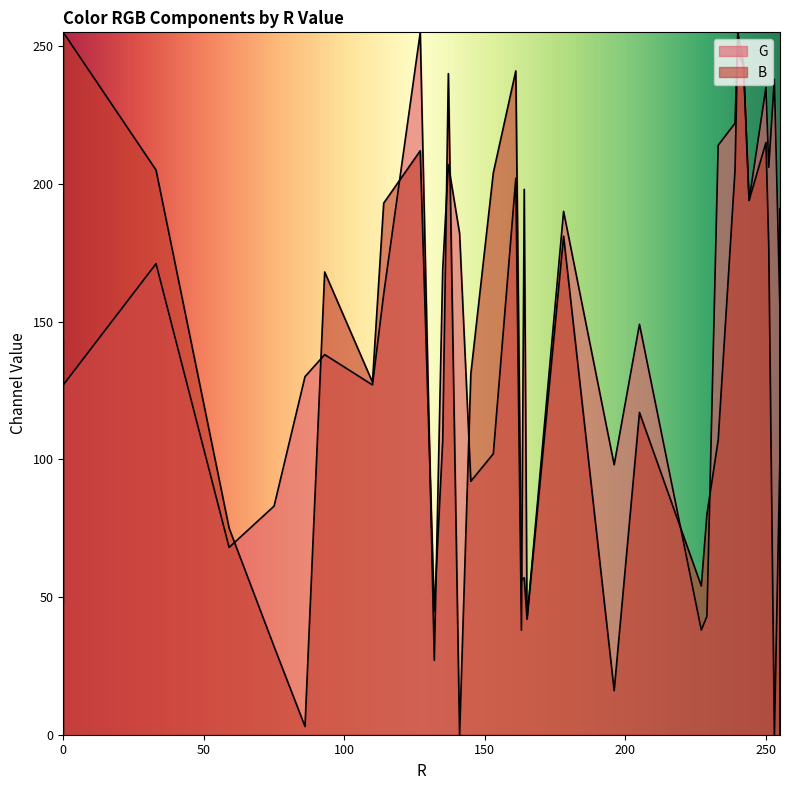

Between 59 and 161, which is larger?

161